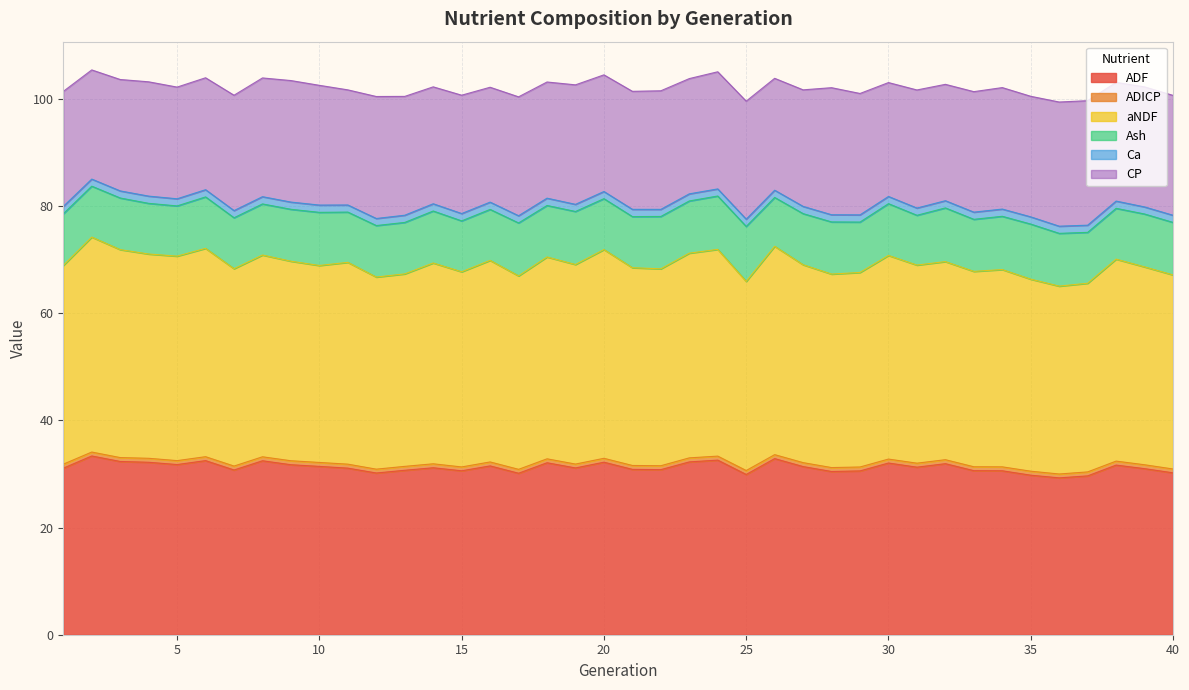

What is the value of the Ash point at the 23rd from the left?

9.7